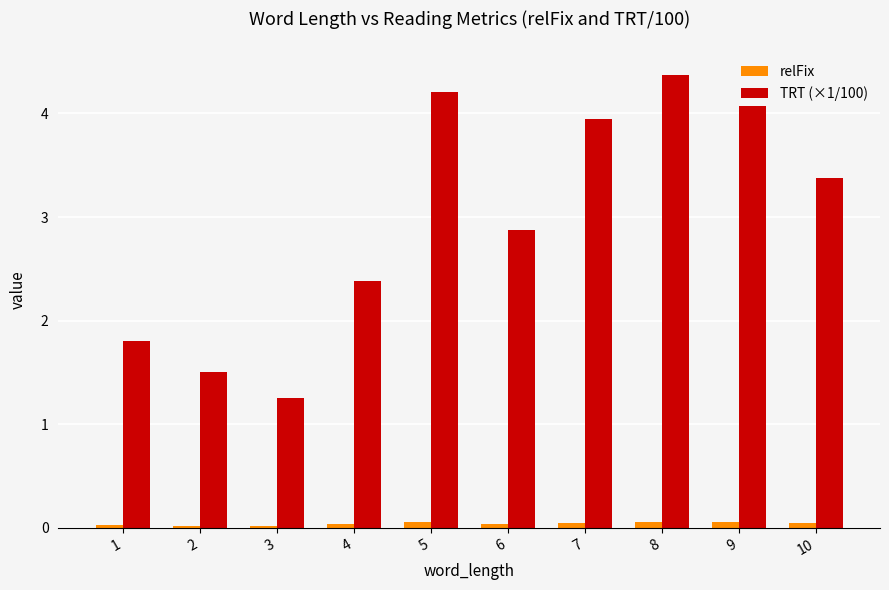

Between 5 and 7, which series saw the biggest shift?

TRT (×1/100)